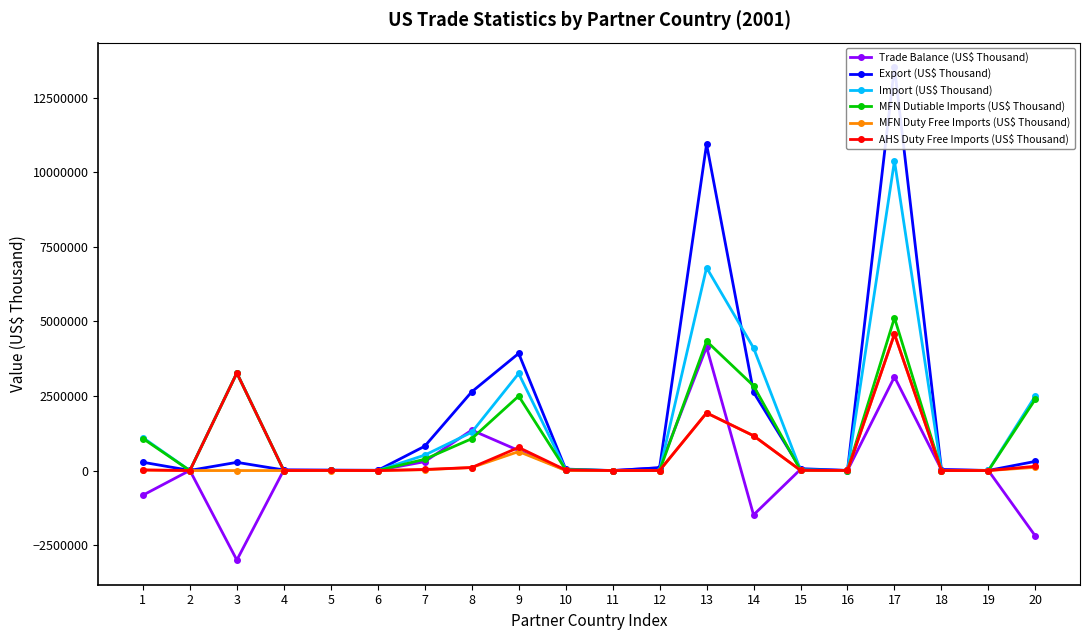

How many intersections are there between MFN Dutiable Imports (US$ Thousand) and Trade Balance (US$ Thousand)?

12